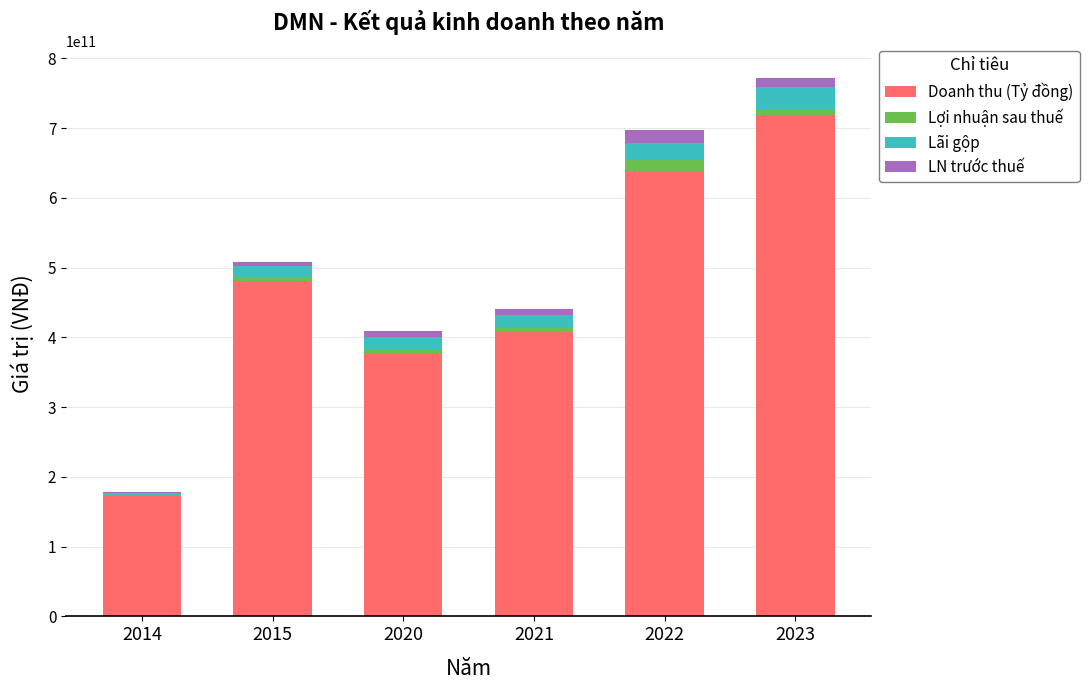

At which category is the sum across all series the highest?

2023